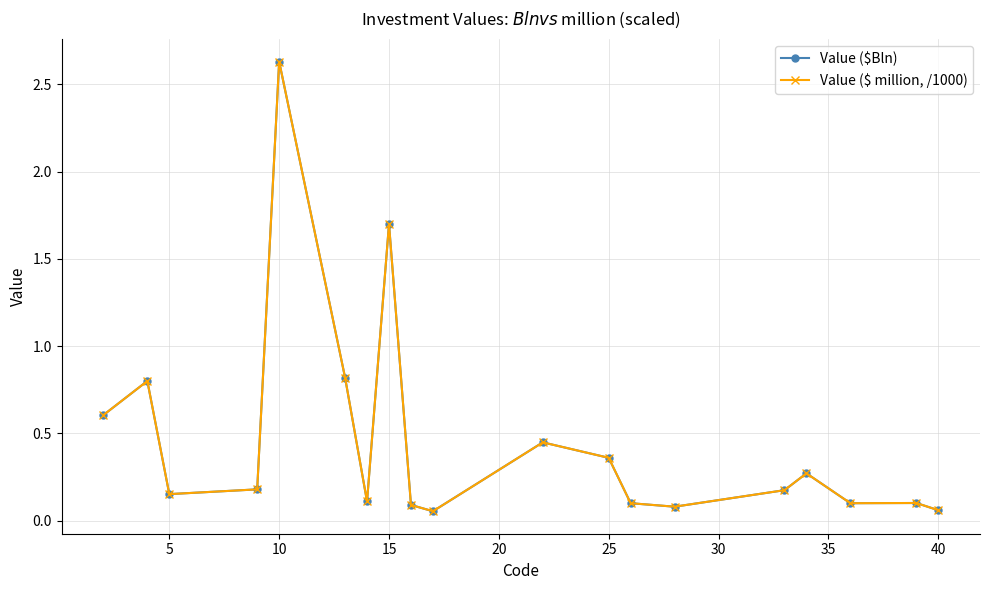

Reading right to left, what are all the values shown in this chart?

Value ($Bln): 0.1	0.1	0.1	0.3	0.2	0.1	0.1	0.4	0.4	0.1	0.1	1.7	0.1	0.8	2.6	0.2	0.2	0.8	0.6
Value ($ million, /1000): 0.1	0.1	0.1	0.3	0.2	0.1	0.1	0.4	0.4	0.1	0.1	1.7	0.1	0.8	2.6	0.2	0.2	0.8	0.6